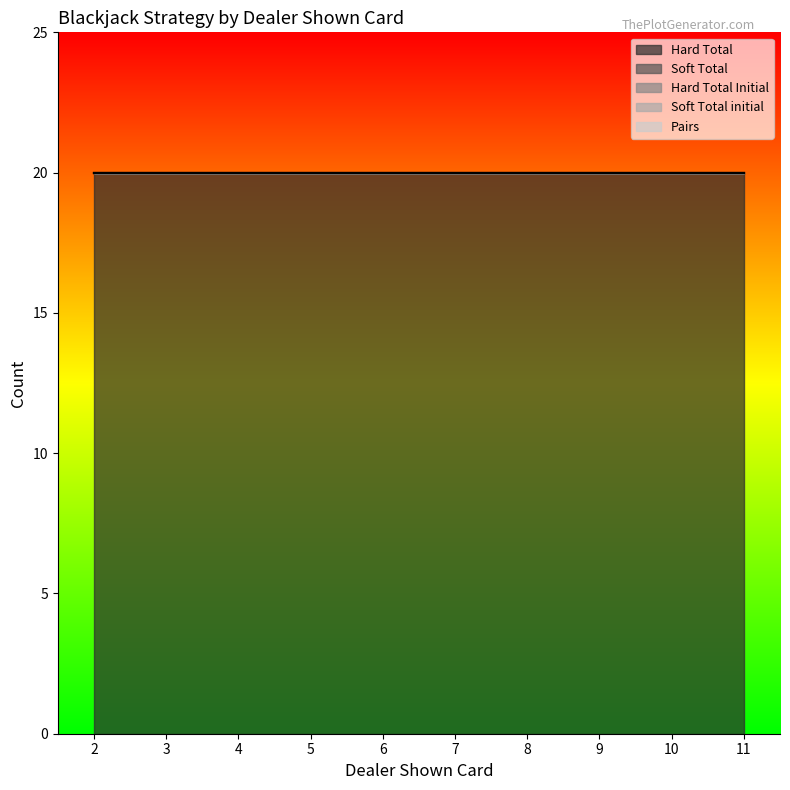

Where is Hard Total nearest to the value 1?

2